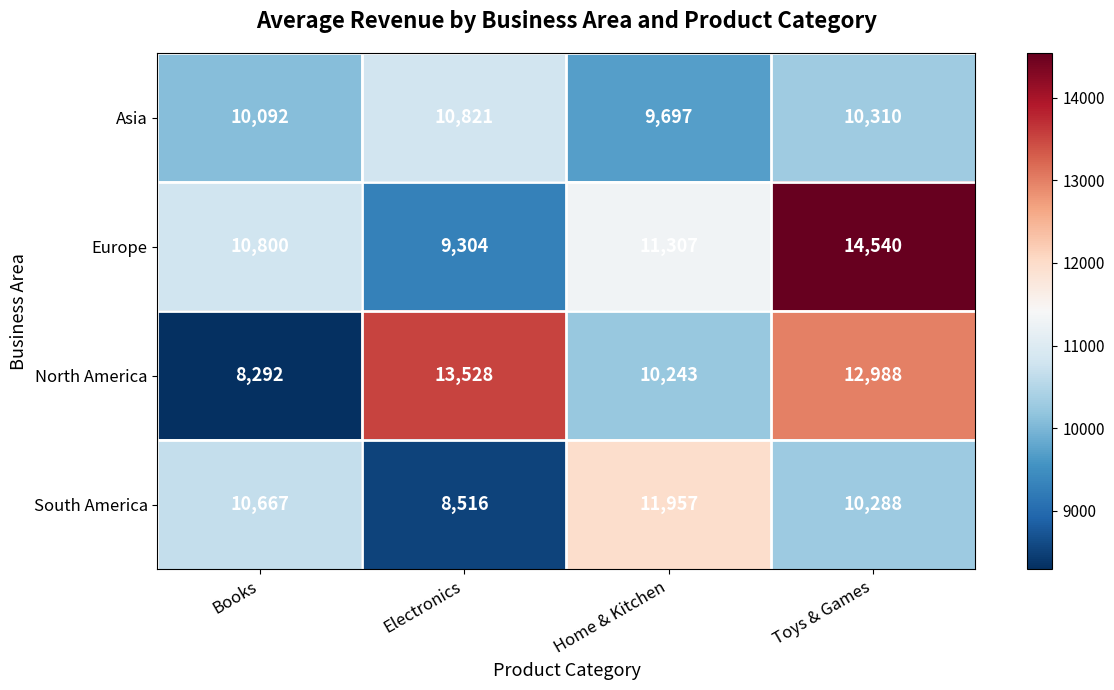

At how many categories does at least one series exceed 10694?

4